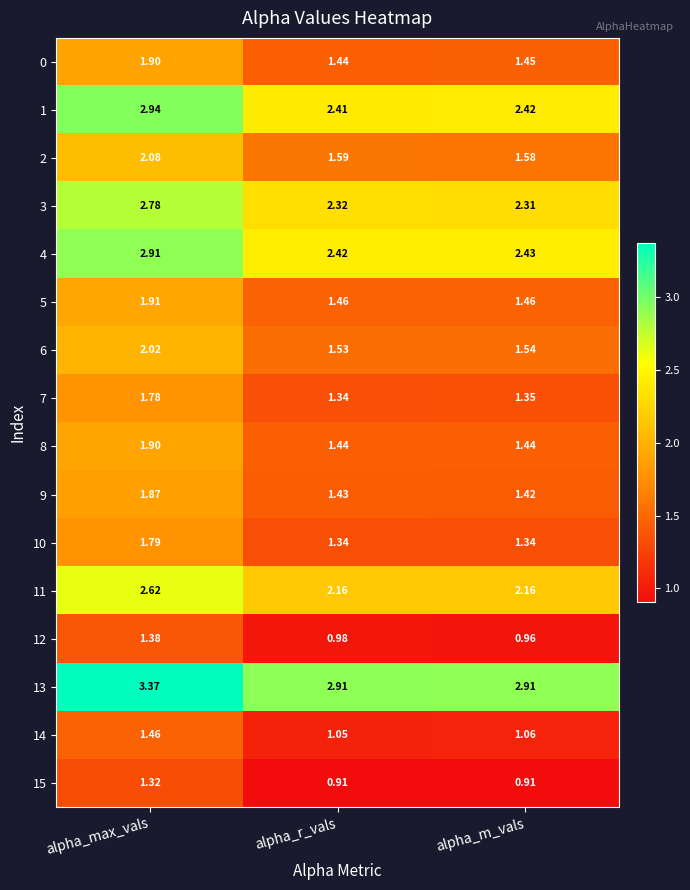

Rank the categories by 3 value from highest to lowest.

alpha_max_vals, alpha_r_vals, alpha_m_vals